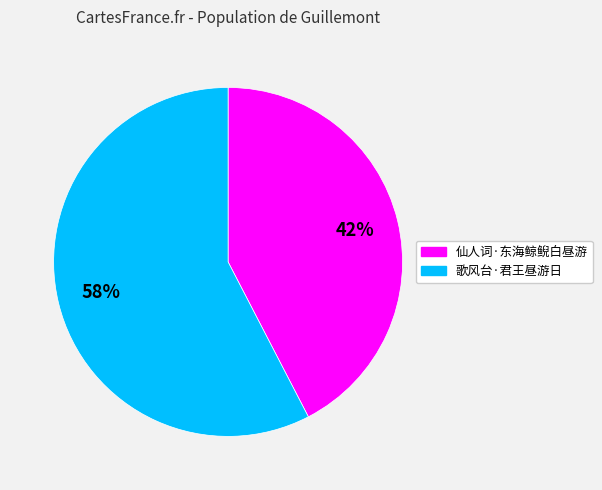

To the nearest percent, what percentage of the pie is 仙人词·东海鲸鲵白昼游?

42%